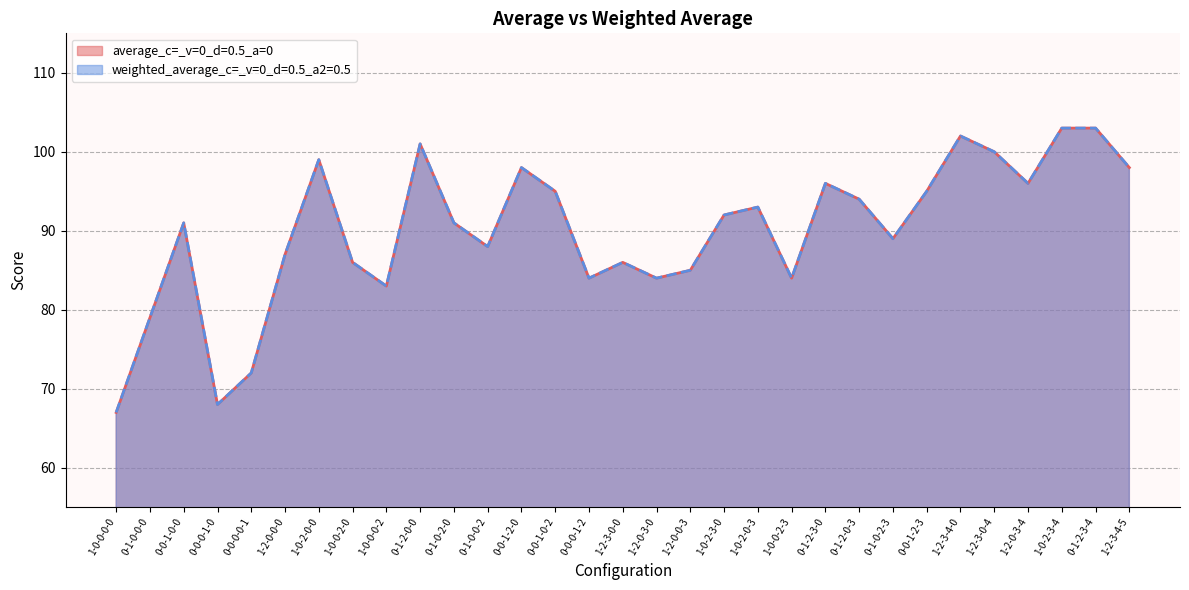

True or false: weighted_average_c=_v=0_d=0.5_a2=0.5 has a value of 98 at 1-2-3-4-5.

True